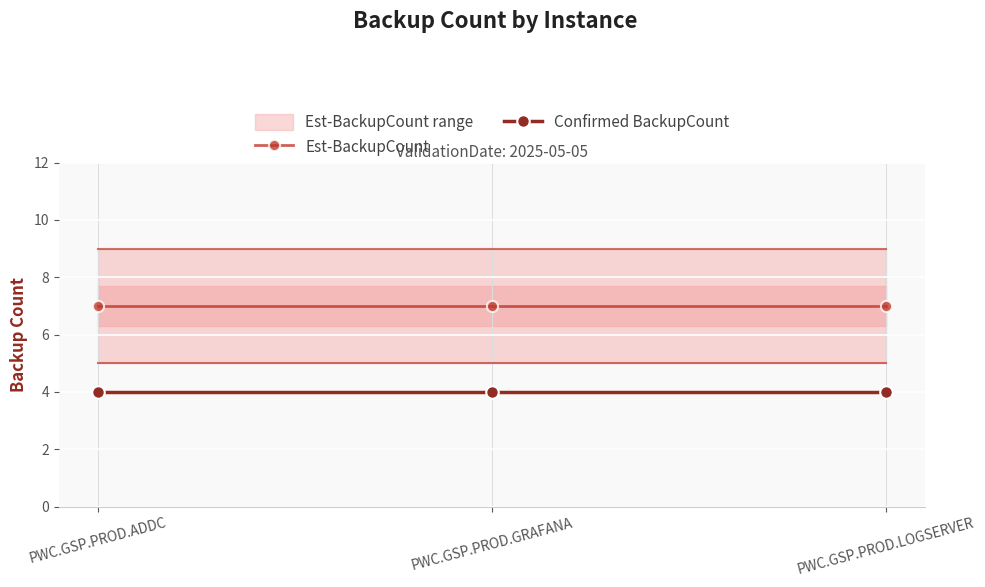

What is the smallest value displayed?

4